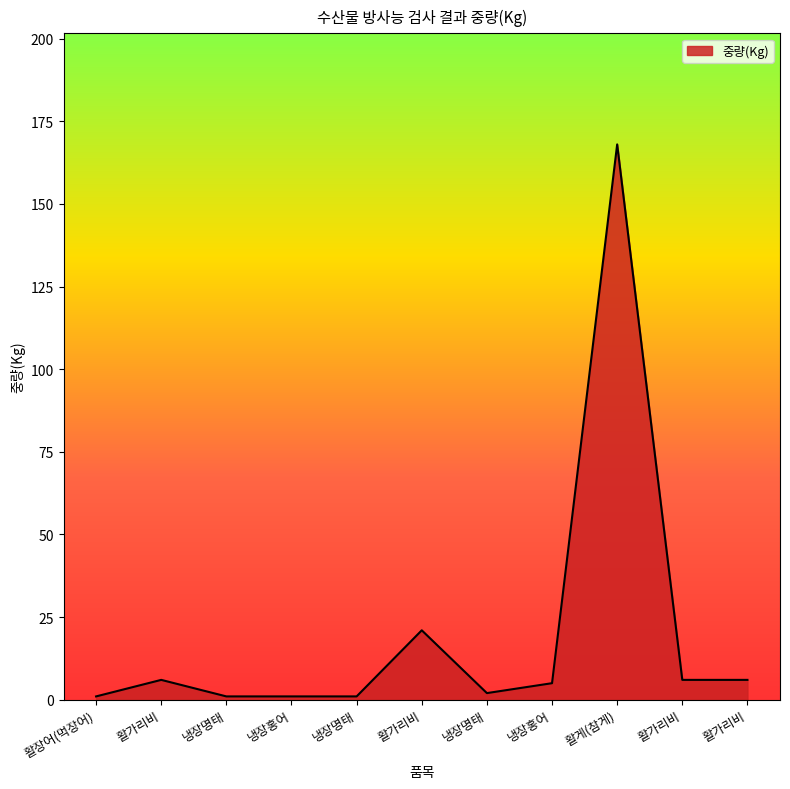

How many lines are shown in the chart?

1